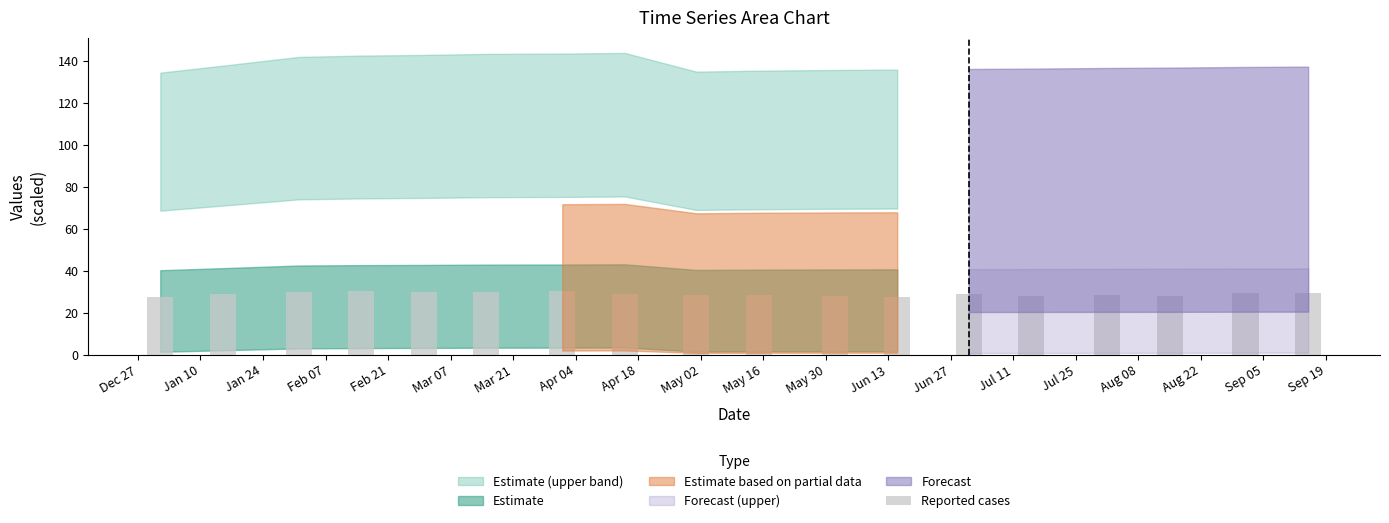

What is the value of the 4th bar from the left?

30.6